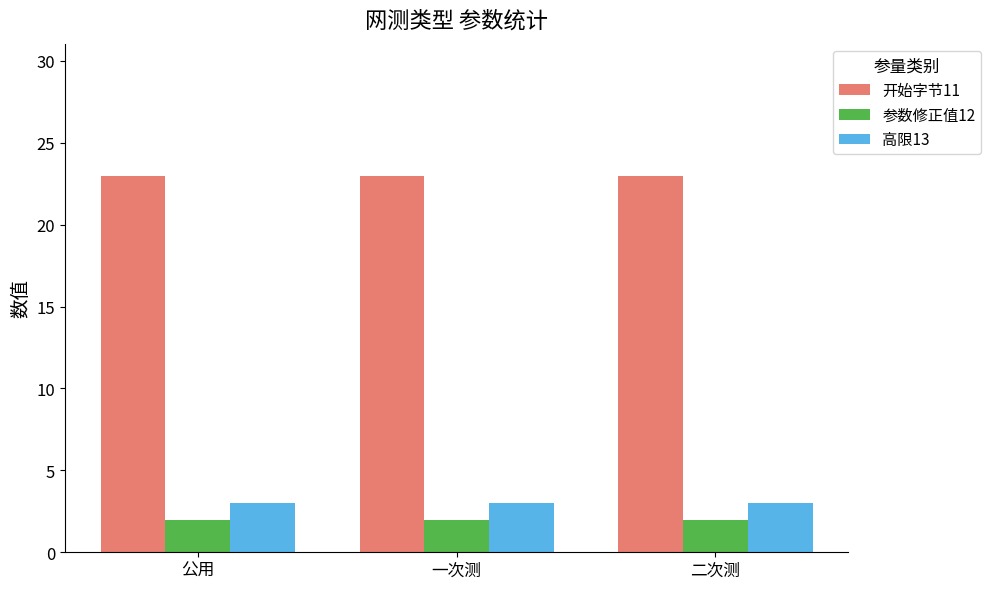

Reading left to right, what are all the values shown in this chart?

开始字节11: 23	23	23
参数修正值12: 2	2	2
高限13: 3	3	3